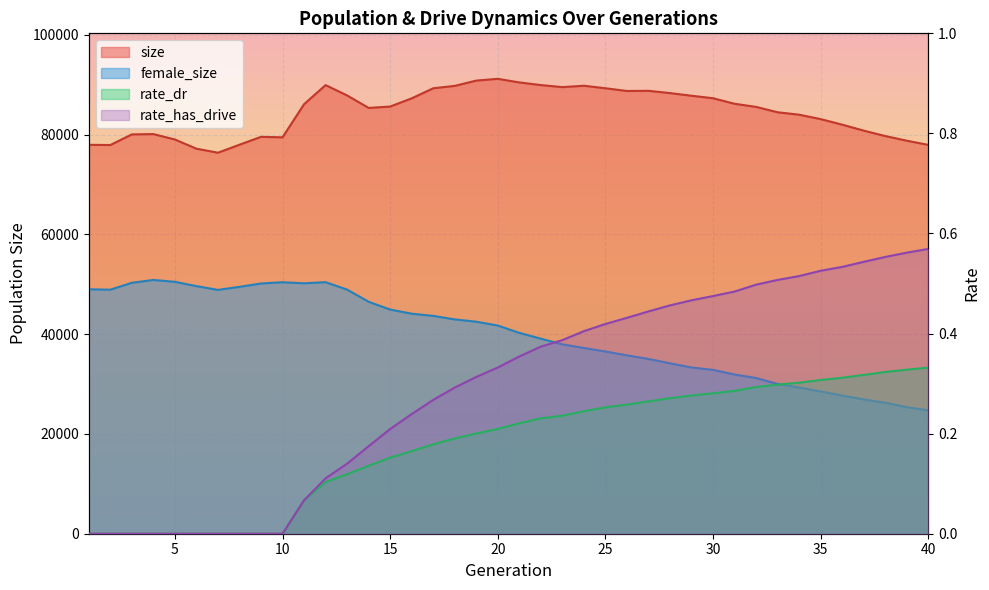

At which category does female_size reach its first local peak?

4